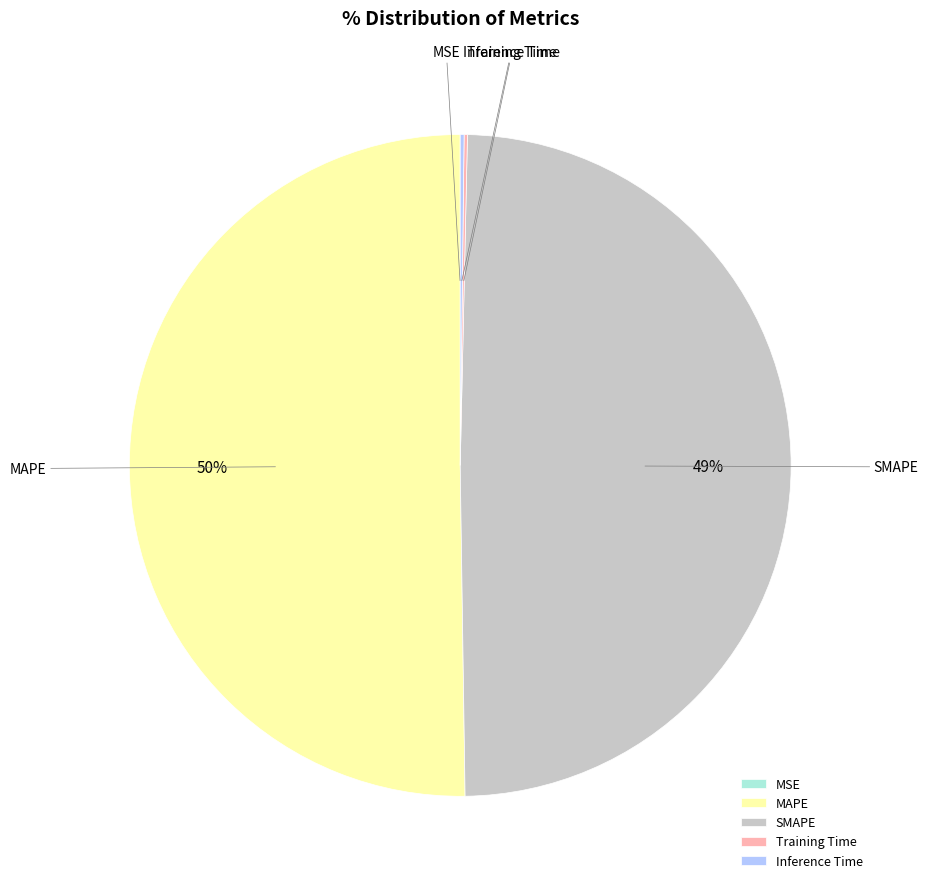

Is it true that MAPE is 50% of the pie?

True